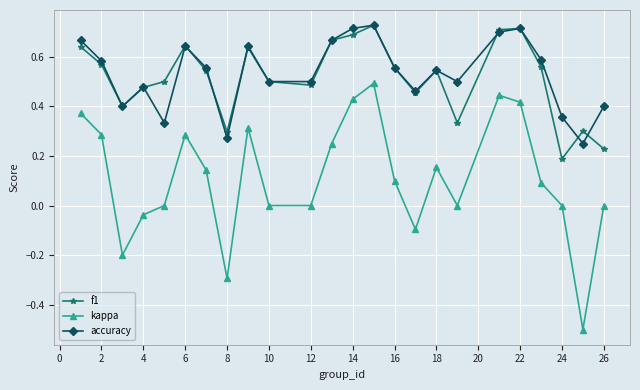

Count the f1 values in the range 0 to 1.

24